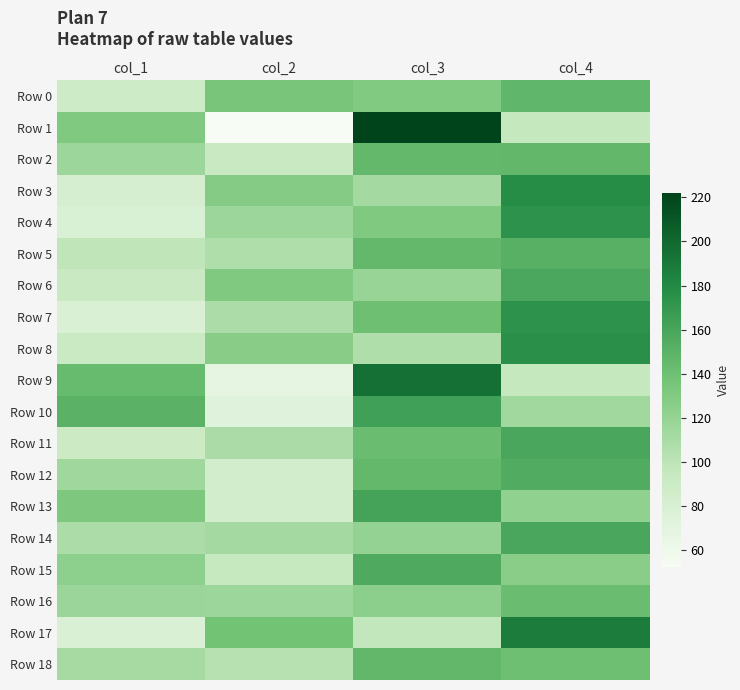

At which category is the sum across all series the highest?

col_4